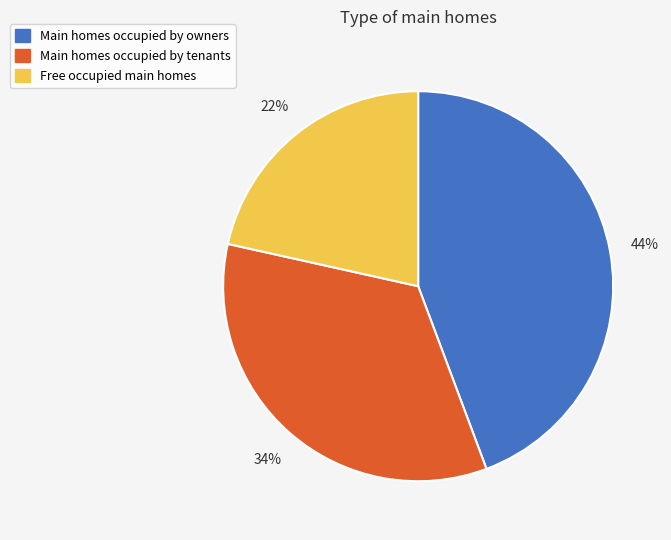

To the nearest percent, what is the average slice percentage?

33%